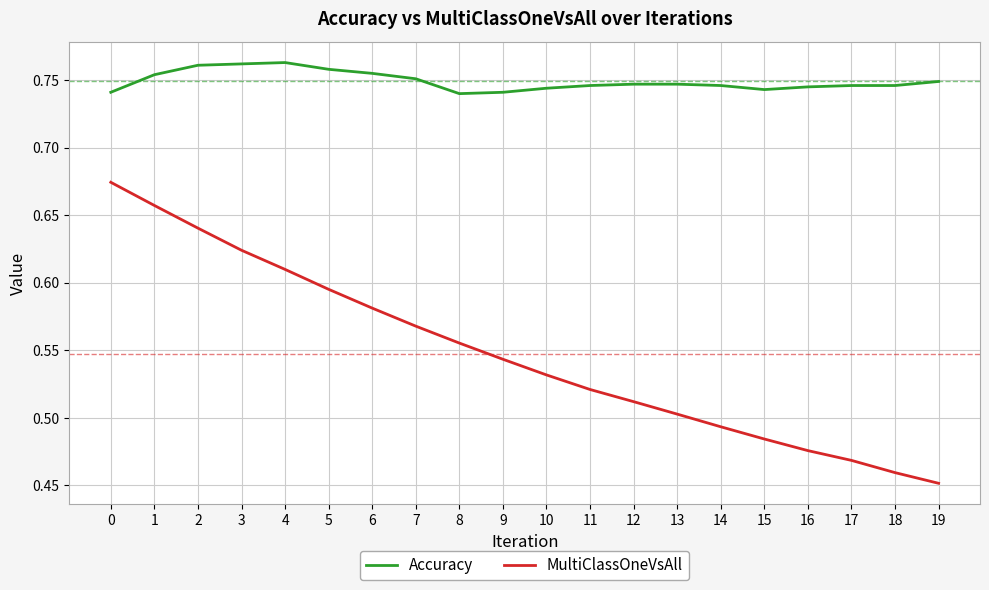

The value of MultiClassOneVsAll at 14 is 0.5. True or false?

True